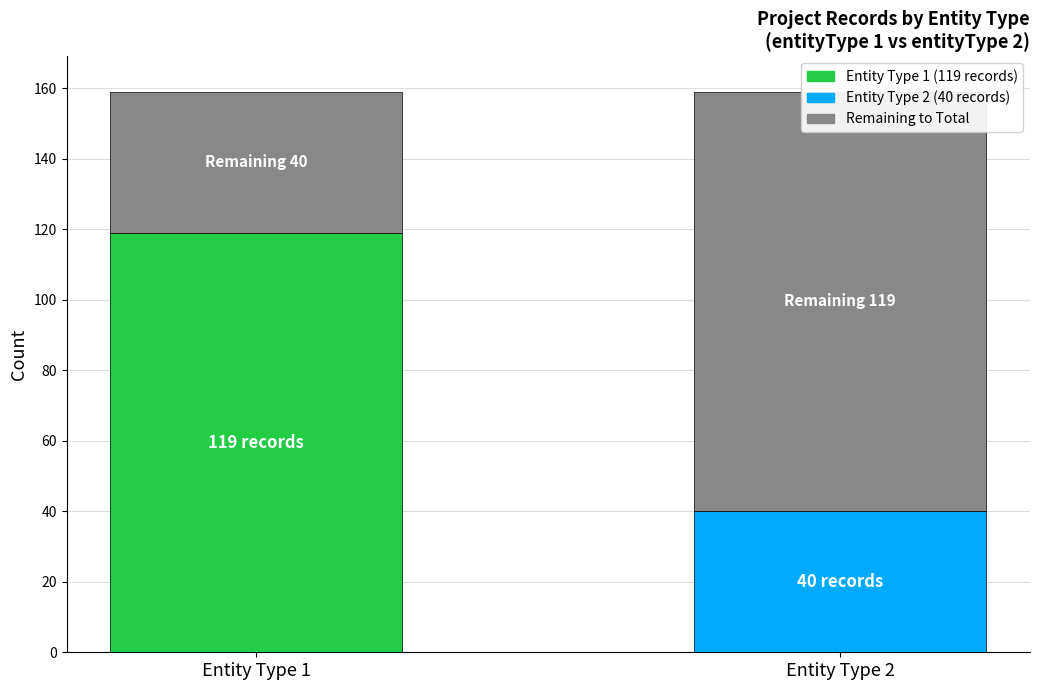

The Record Count series shows 10 at Entity Type 2. True or false?

False